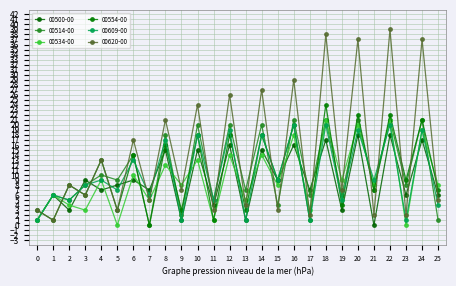

Which series ends up on top after the final intersection of 00620-00 and 00514-00?

00620-00